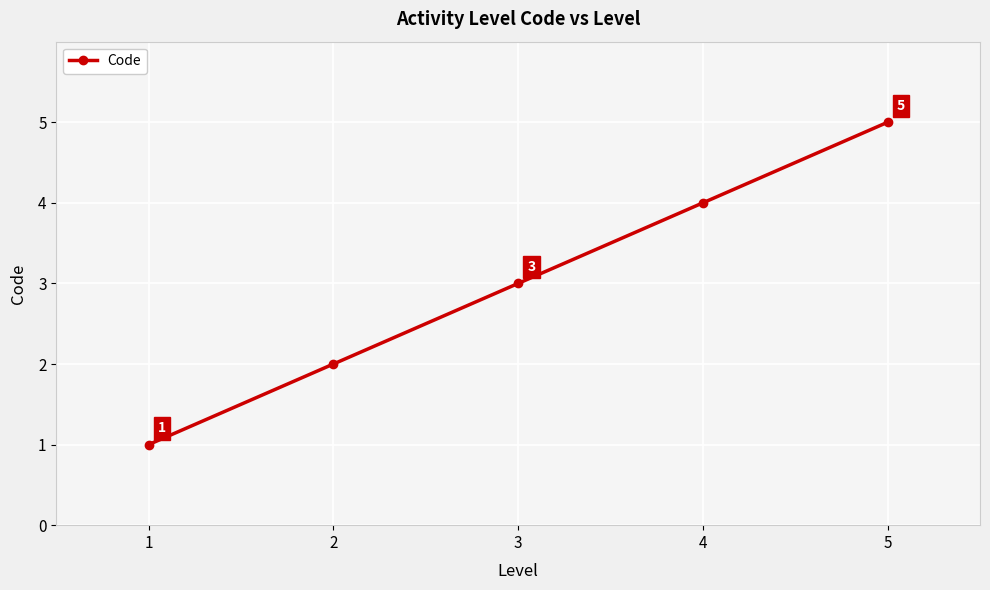

What is the approximate value at 4?

4